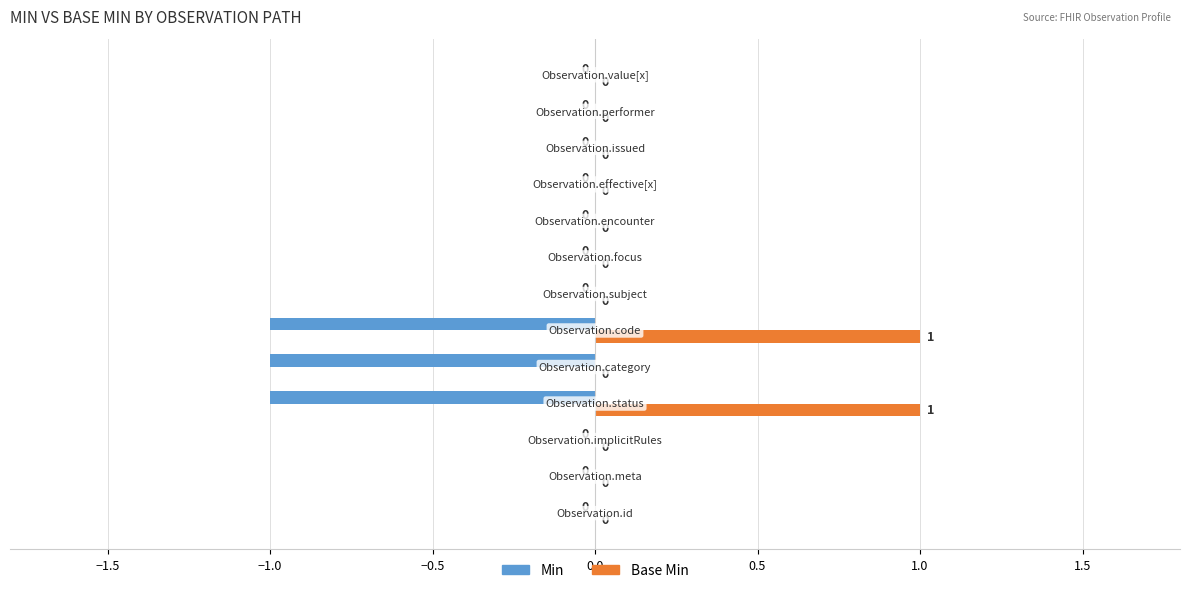

How many Base Min values are between 0 and 1?

13